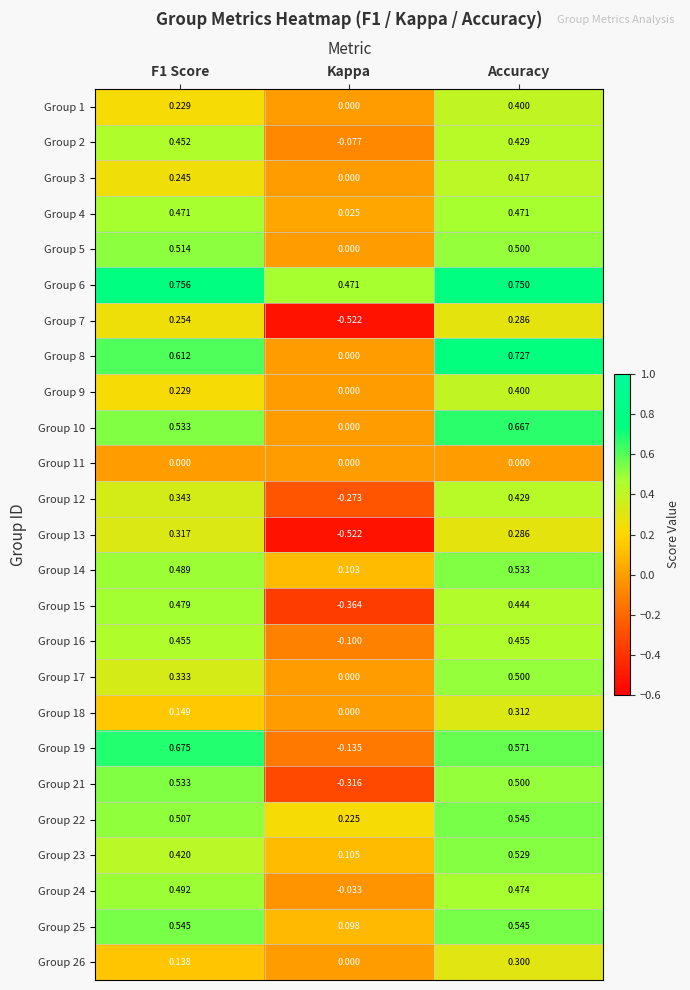

Which series has the widest spread of values?

Group 21